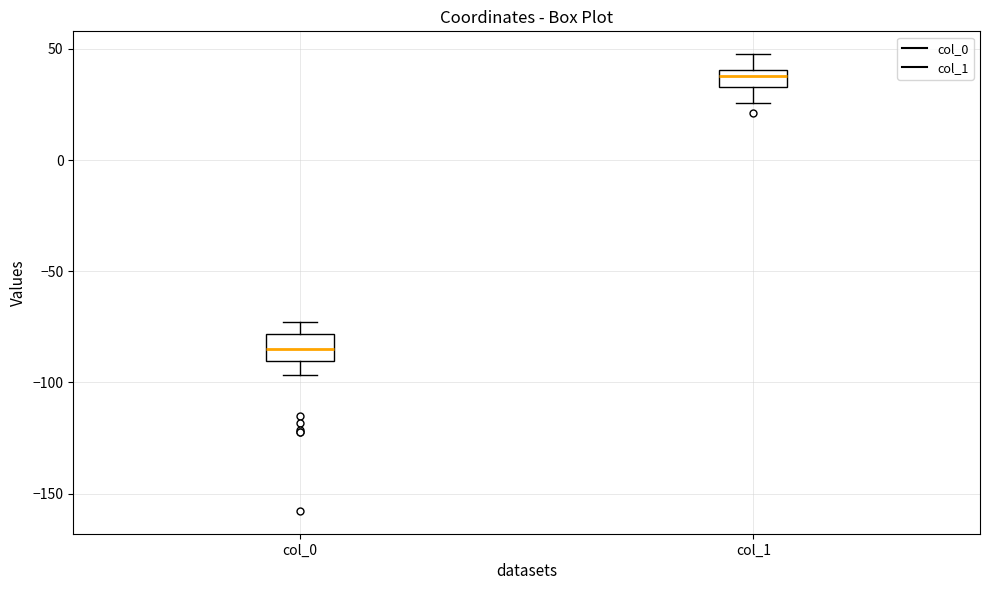

Reading left to right, transcribe this box plot: for each box, give where its median line is, the range the box spans, and where its two whiskers end, as read against the y-axis. The values are not printed on the chart, so give them approximately, as read against the axis.

col_0: median -85, box -90 to -80, whiskers -95 to -75
col_1: median 40 (inside the box), box 35 to 40, whiskers 25 to 50